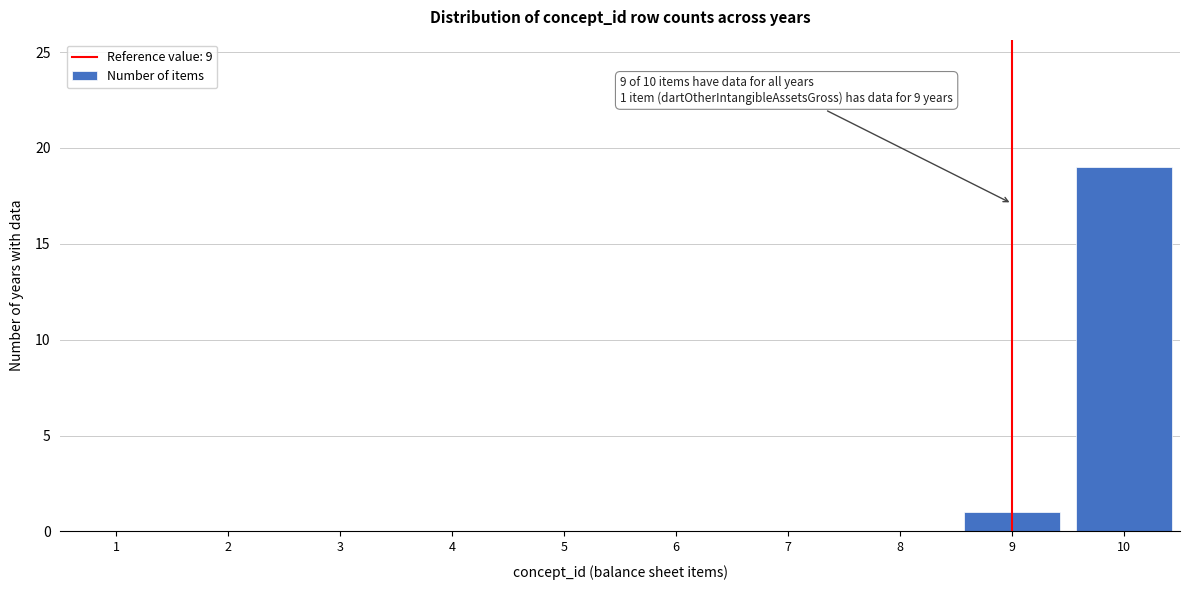

Reading left to right, transcribe all the data shown in this chart.

1=0	2=0	3=0	4=0	5=0	6=0	7=0	8=0	9=1	10=19